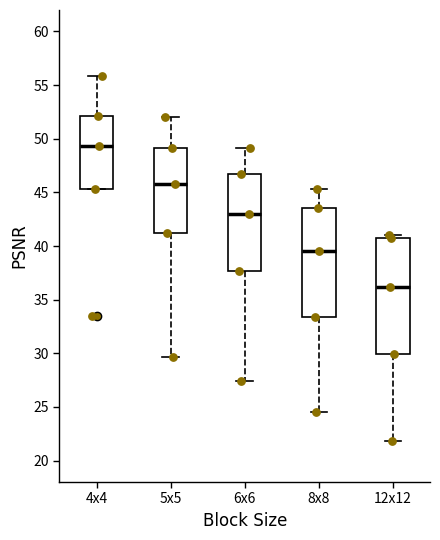

Where is the upper edge of the box for 6x6 on the y-axis? The values are not printed on the chart, so give them approximately, as read against the axis.

46.5